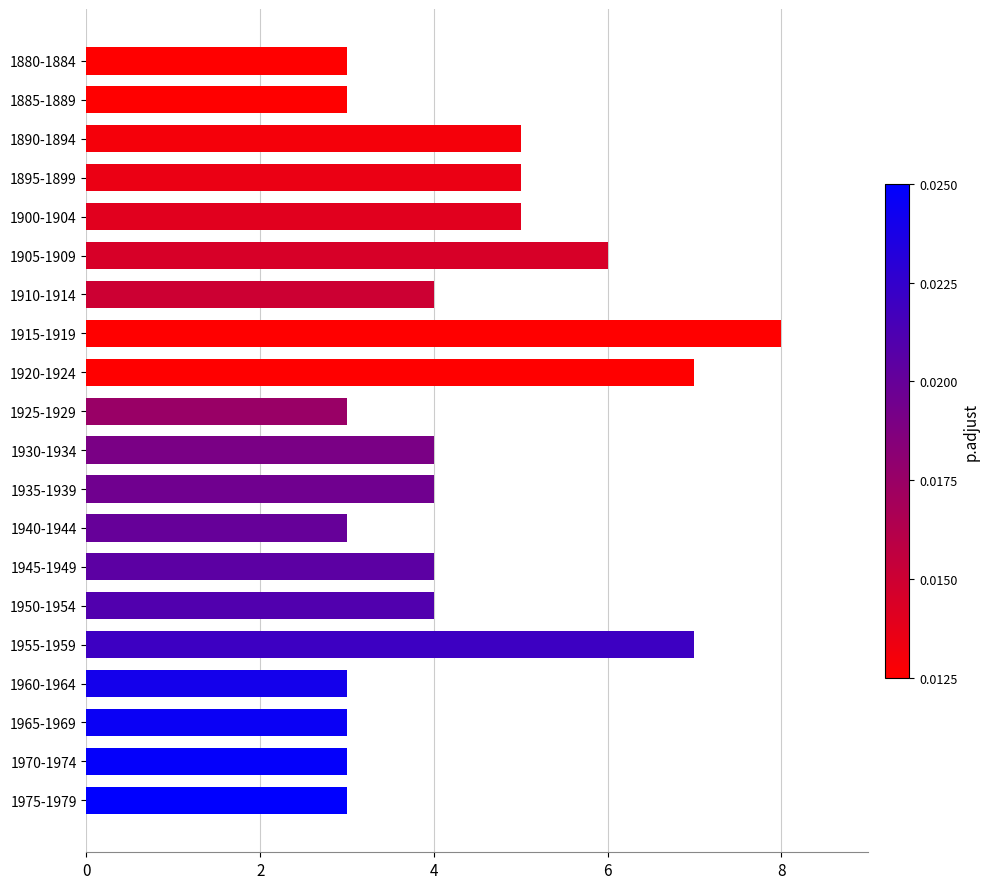

What is the sum of all values?

87